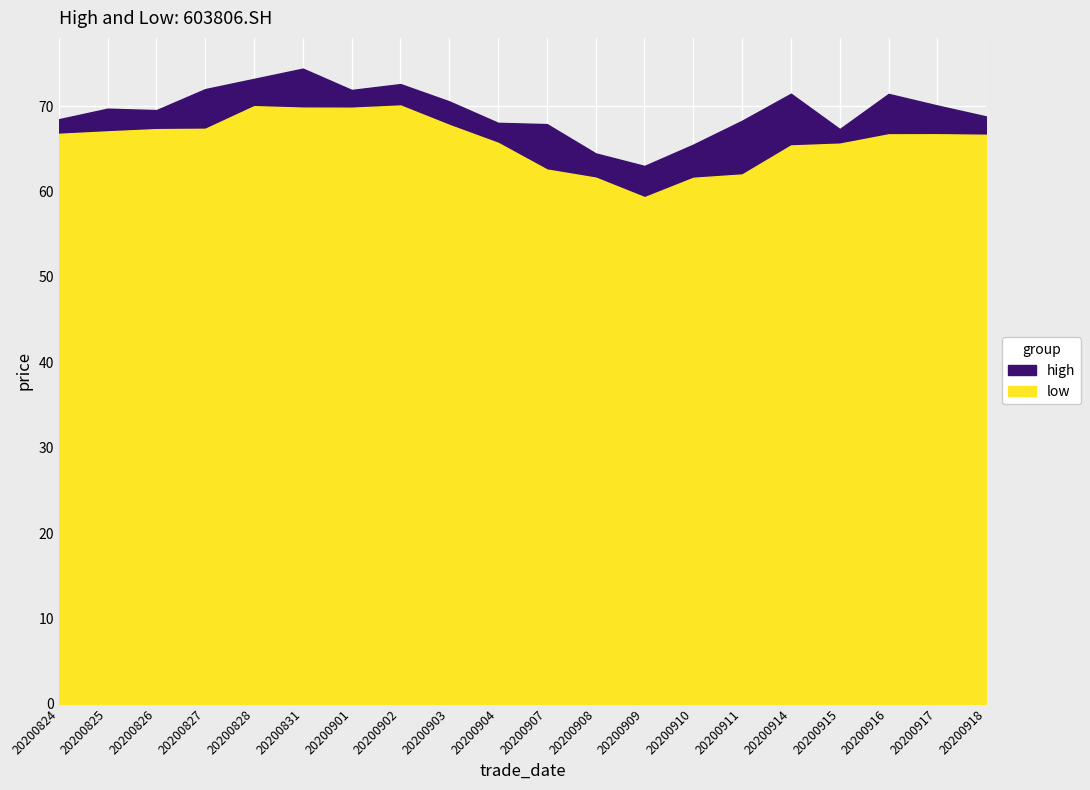

At which category does low reach its first local valley?

20200901